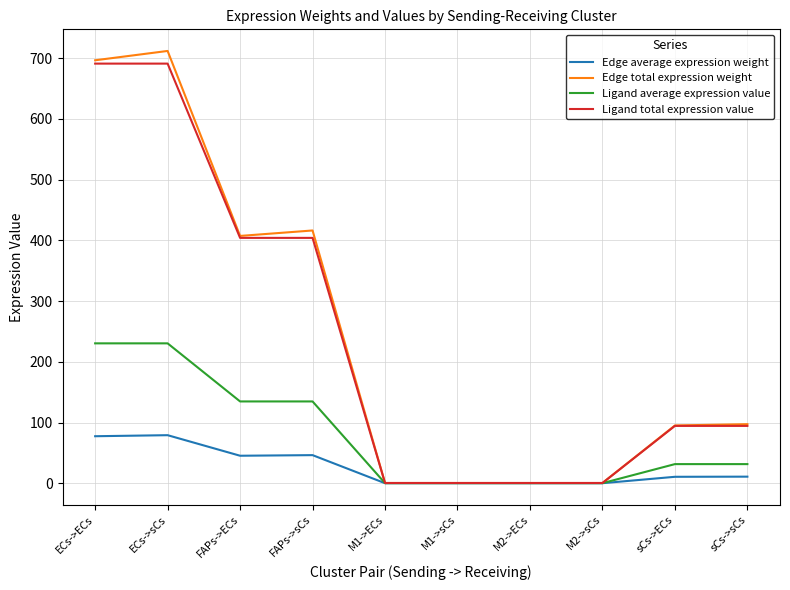

What is the approximate value of Edge average expression weight at ECs->ECs?

77.4